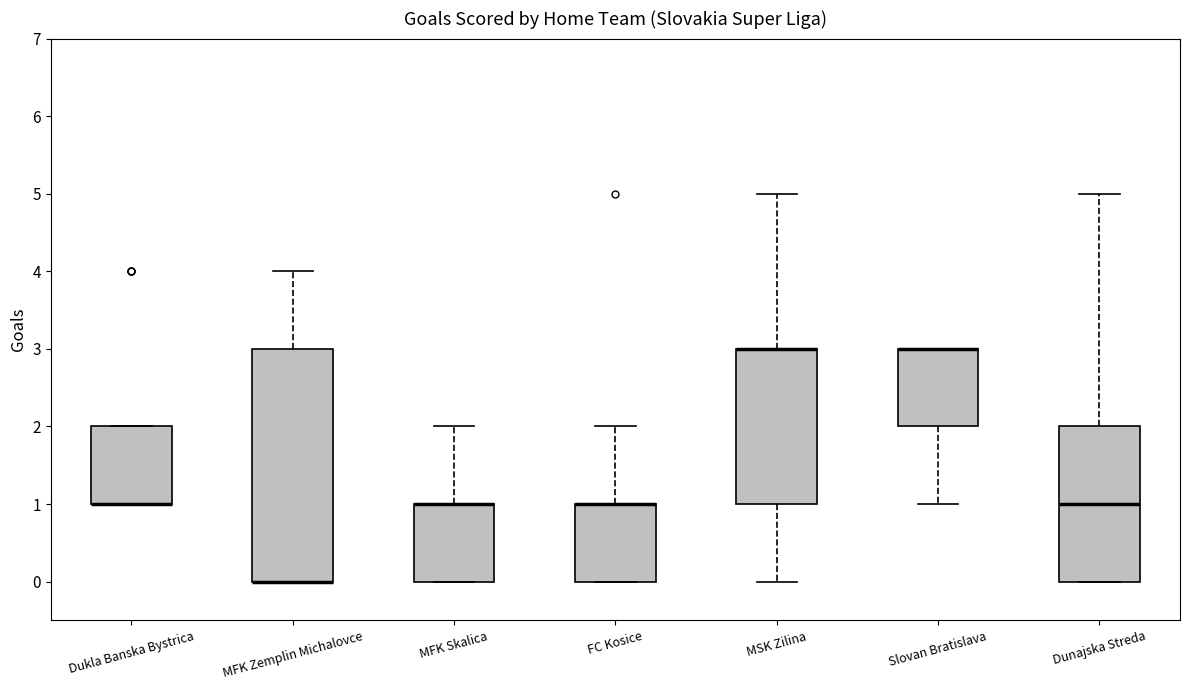

Reading left to right, read every box against the y-axis: the position of its median line, the range the box covers, and the ends of its whiskers. The values are not printed on the chart, so give them approximately, as read against the axis.

Dukla Banska Bystrica: median 1 (drawn on the box's lower edge), box 1 to 2, whiskers 1 to 2
MFK Zemplin Michalovce: median 0 (drawn on the box's lower edge), box 0 to 3, whiskers 0 to 4
MFK Skalica: median 1 (drawn on the box's upper edge), box 0 to 1, whiskers 0 to 2
FC Kosice: median 1 (drawn on the box's upper edge), box 0 to 1, whiskers 0 to 2
MSK Zilina: median 3 (drawn on the box's upper edge), box 1 to 3, whiskers 0 to 5
Slovan Bratislava: median 3 (drawn on the box's upper edge), box 2 to 3, whiskers 1 to 3
Dunajska Streda: median 1, box 0 to 2, whiskers 0 to 5